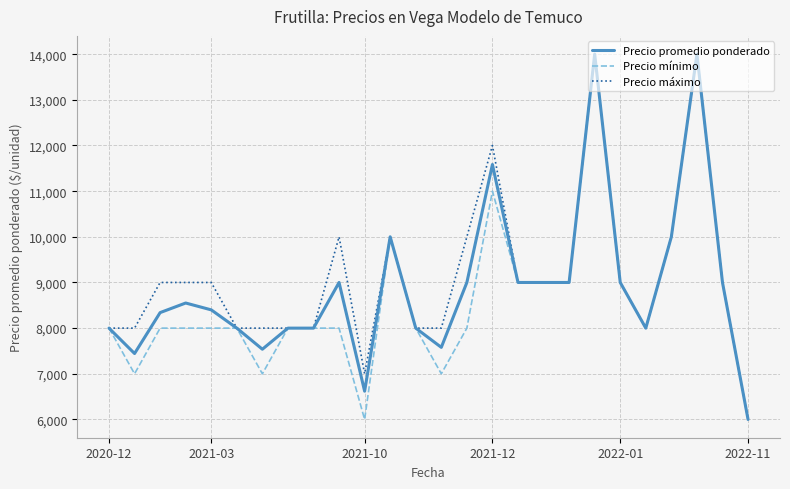

What is the average value of the Precio promedio ponderado series?

8887